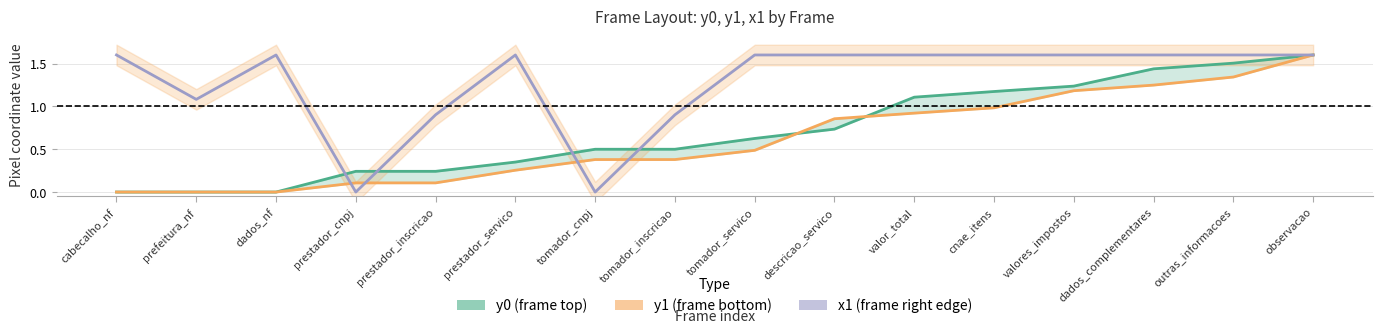

Which series has the widest spread of values?

y0 (frame top)